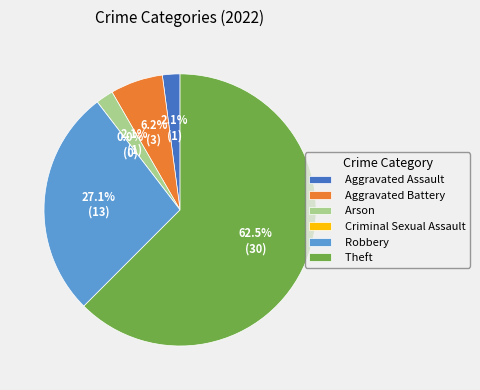

To the nearest percent, what is the difference between the largest and smallest slice percentages?

62%